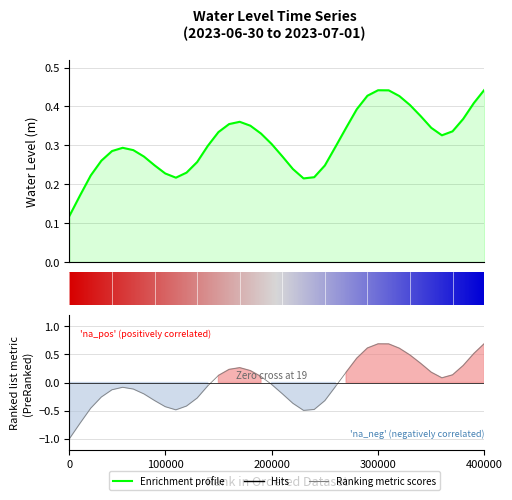

Rank the categories by value from highest to lowest.

2023-07-01 21:00:00, 2023-07-01 11:00:00, 2023-07-01 12:00:00, 2023-07-01 10:00:00, 2023-07-01 13:00:00, 2023-07-01 20:00:00, 2023-07-01 14:00:00, 2023-07-01 09:00:00, 2023-07-01 15:00:00, 2023-07-01 19:00:00, 2023-06-30 22:00:00, 2023-06-30 21:00:00, 2023-06-30 23:00:00, 2023-07-01 08:00:00, 2023-07-01 16:00:00, 2023-07-01 18:00:00, 2023-06-30 20:00:00, 2023-07-01 00:00:00, 2023-07-01 17:00:00, 2023-07-01 01:00:00, 2023-06-30 19:00:00, 2023-07-01 07:00:00, 2023-06-30 11:00:00, 2023-06-30 12:00:00, 2023-06-30 10:00:00, 2023-07-01 02:00:00, 2023-06-30 13:00:00, 2023-06-30 09:00:00, 2023-06-30 18:00:00, 2023-06-30 14:00:00, 2023-07-01 06:00:00, 2023-07-01 03:00:00, 2023-06-30 17:00:00, 2023-06-30 15:00:00, 2023-06-30 08:00:00, 2023-07-01 05:00:00, 2023-06-30 16:00:00, 2023-07-01 04:00:00, 2023-06-30 07:00:00, 2023-06-30 06:00:00